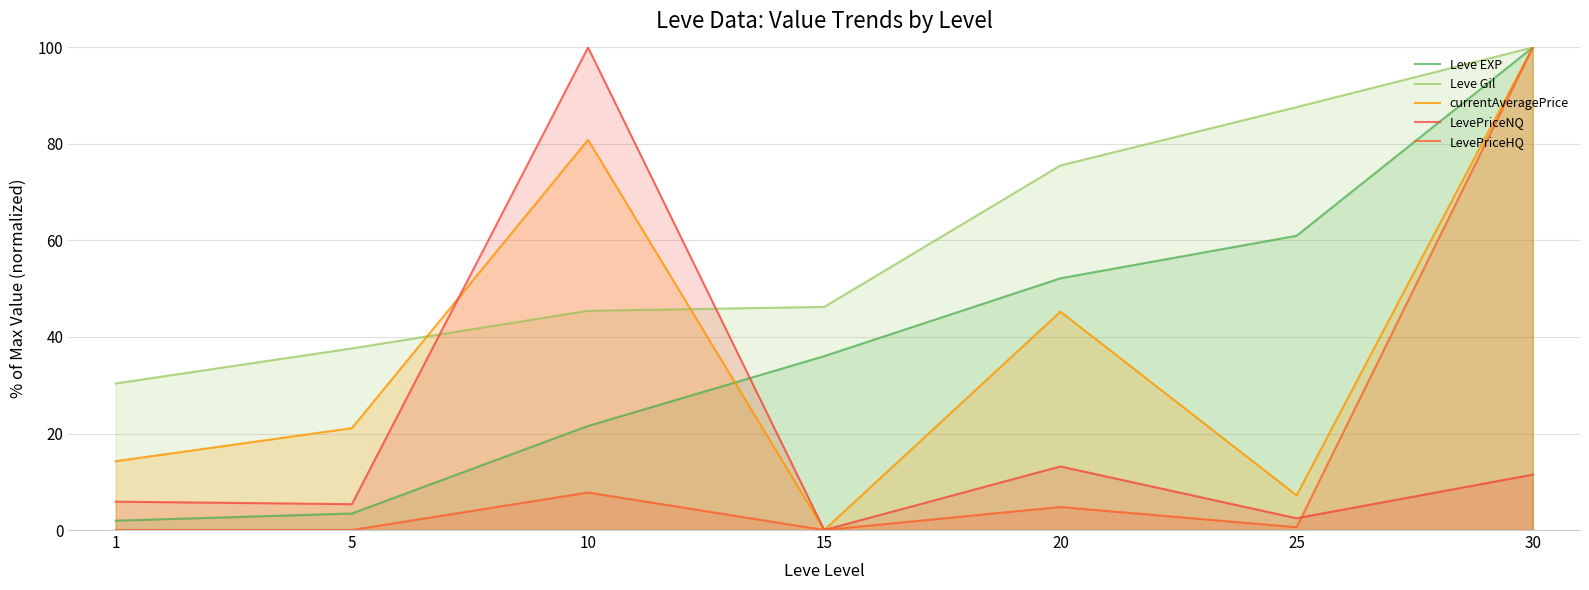

At which category is the sum across all series the highest?

30